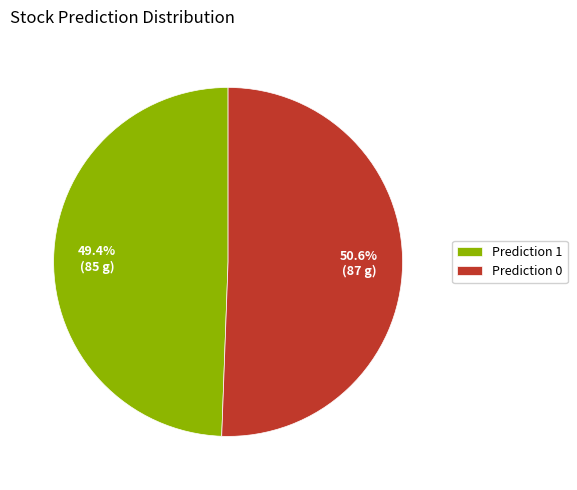

Count the number of slices in the pie.

2